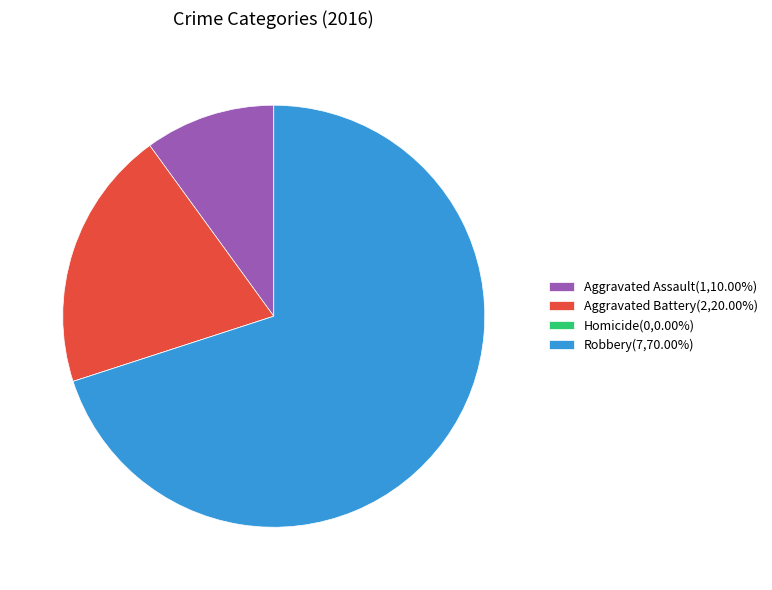

Is Robbery(7,70.00%) the majority of the pie?

Yes